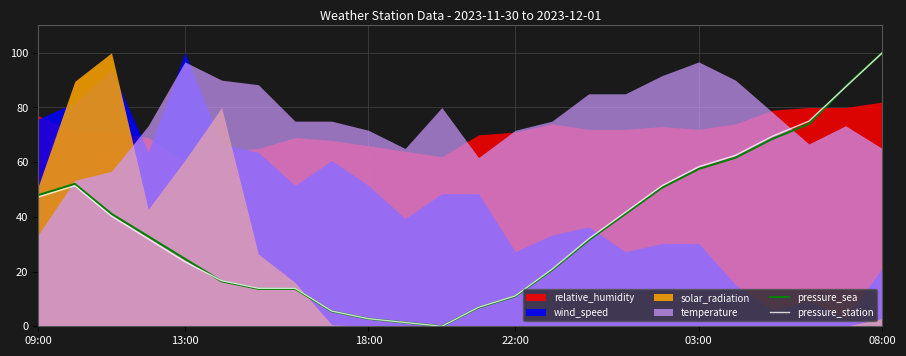

The pressure_sea series shows -43.0 at 11. True or false?

False